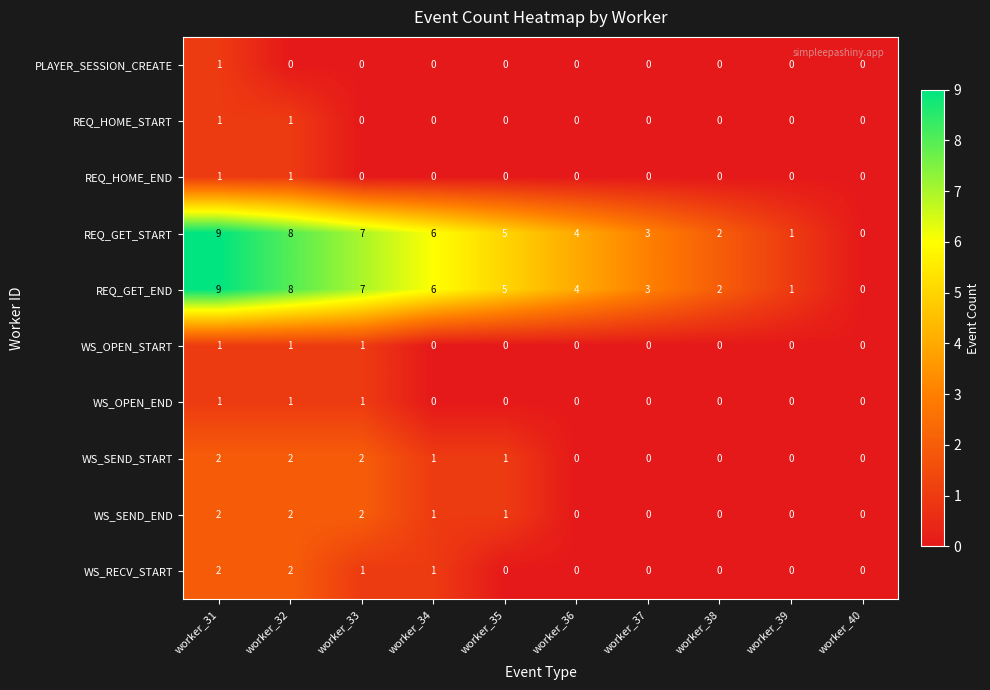

What is the sum of all WS_SEND_END values?

8